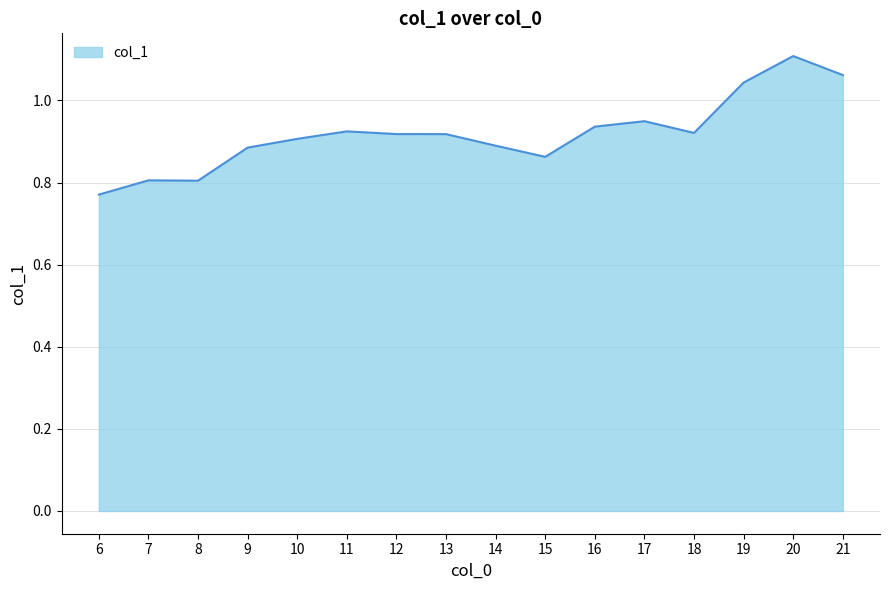

Which label corresponds to the largest value in the chart?

20